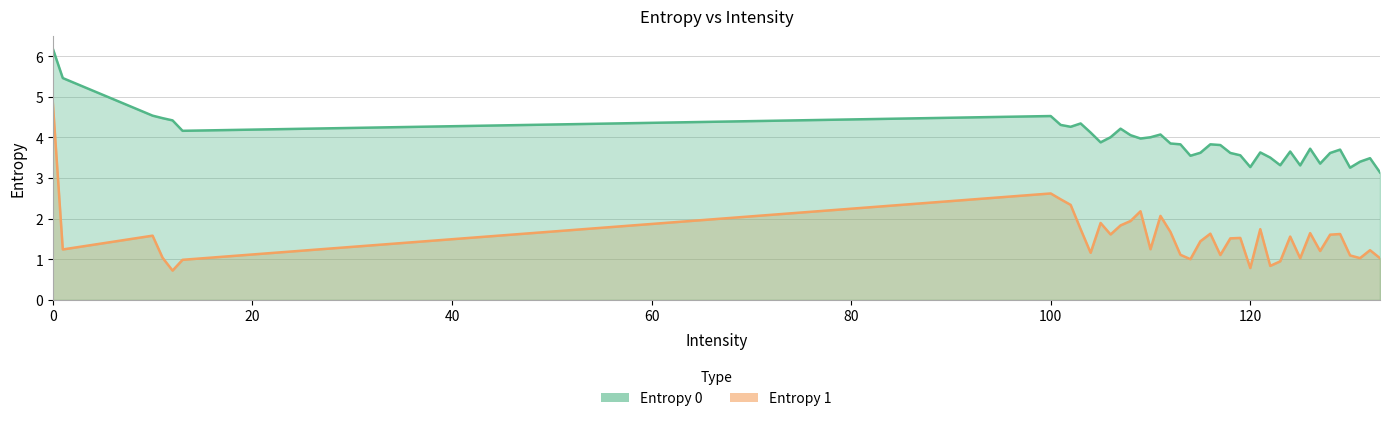

Which series has the largest total across all categories?

Entropy 0